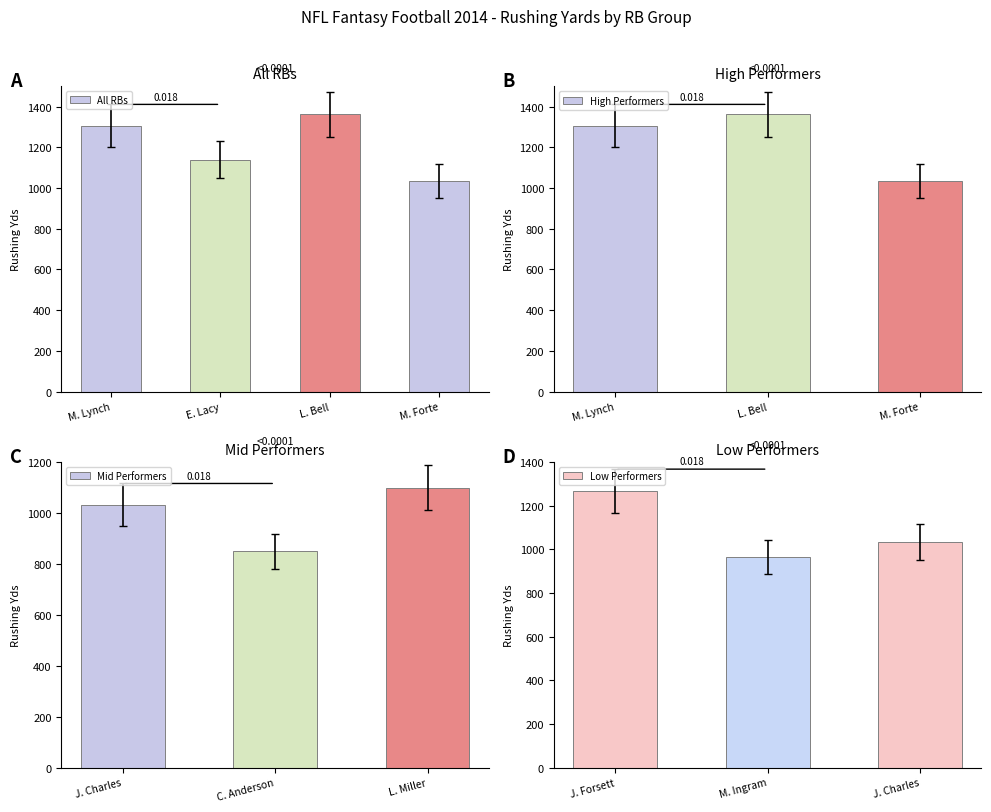

At which label is All RBs closest to 1197?

E. Lacy